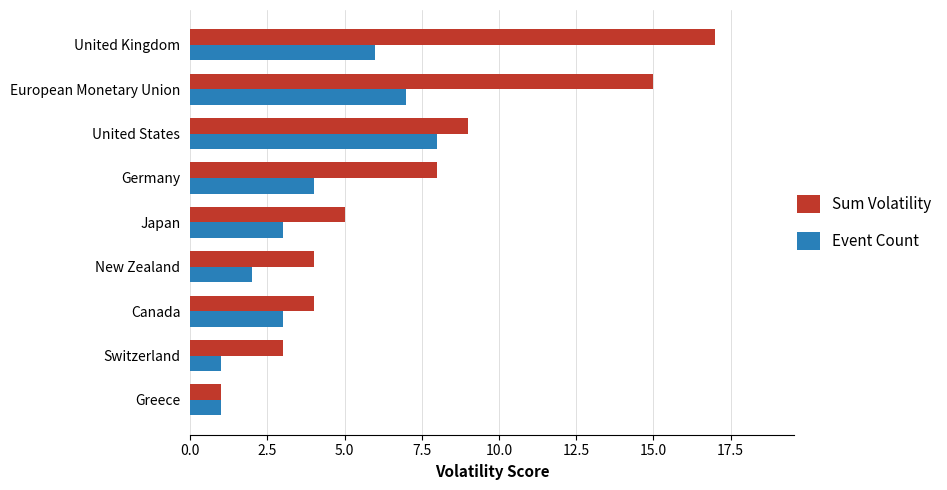

What is the lowest value of the Sum Volatility series?

1